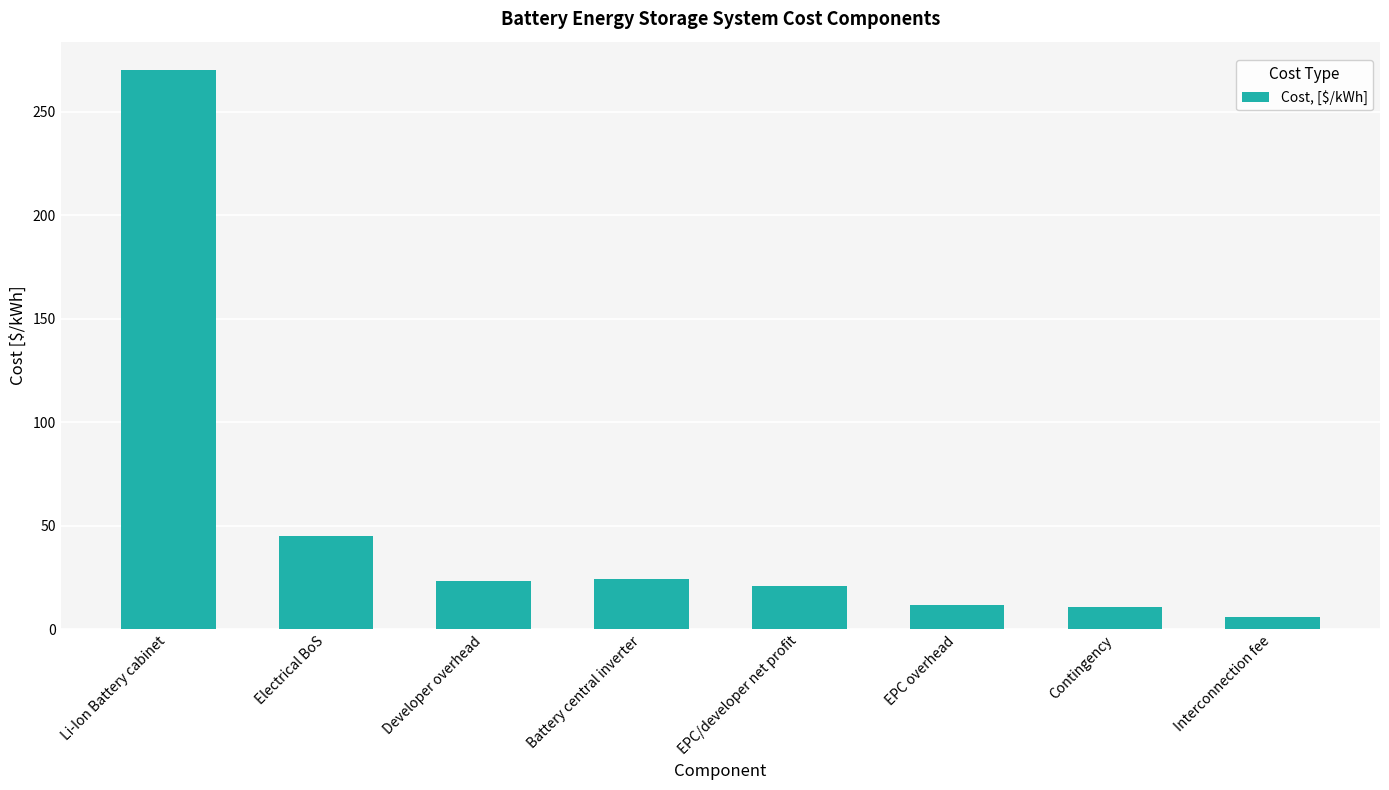

The value at Battery central inverter is 42.2. True or false?

False